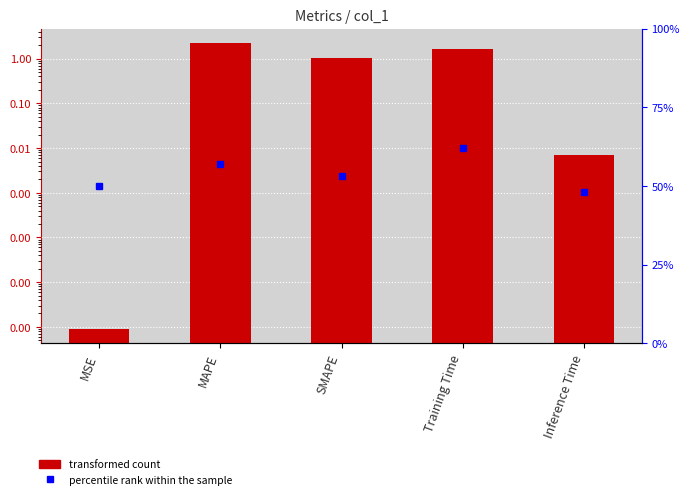

Reading left to right, extract all data points from this chart.

MSE=0.0	MAPE=2.3	SMAPE=1.1	Training Time=1.7	Inference Time=0.0